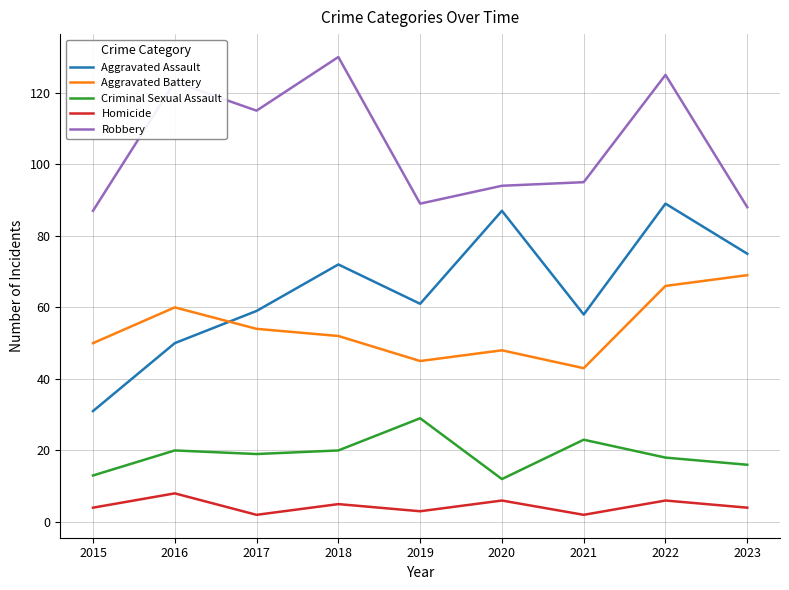

True or false: Homicide and Robbery intersect in this chart.

False